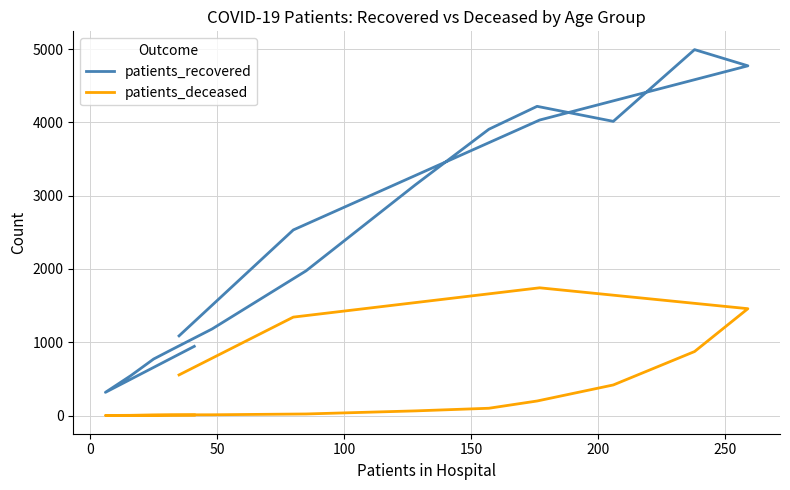

Rank the series by their average value, from lowest to highest.

patients_deceased, patients_recovered